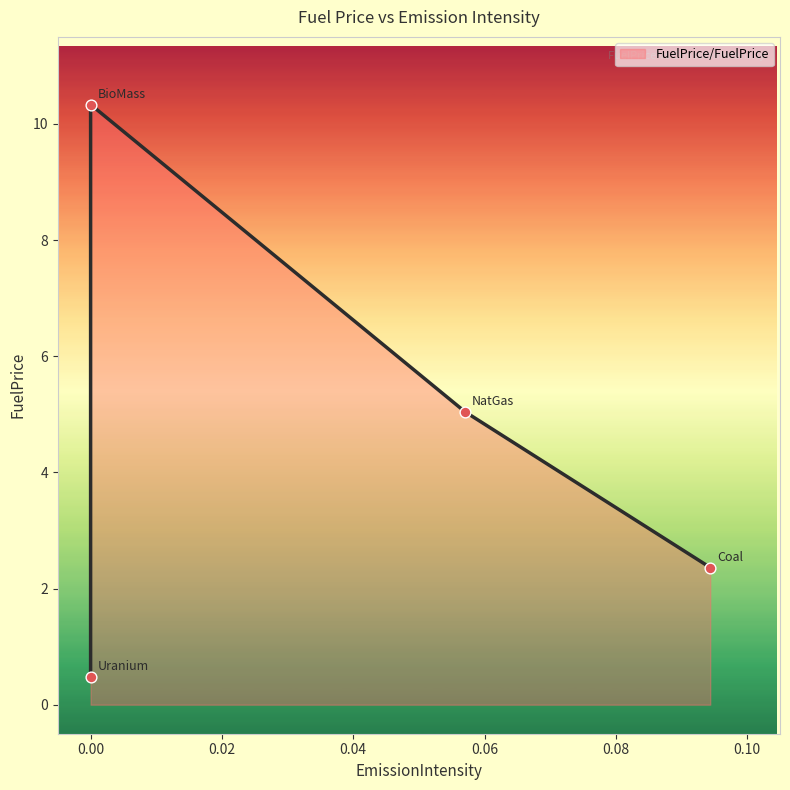

Approximately how many times larger is the value at Coal compared to NatGas?

0.5